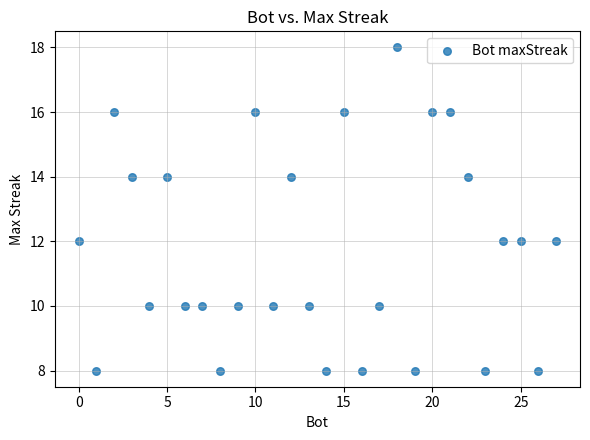

What is the range of X values (max minus min)?

27